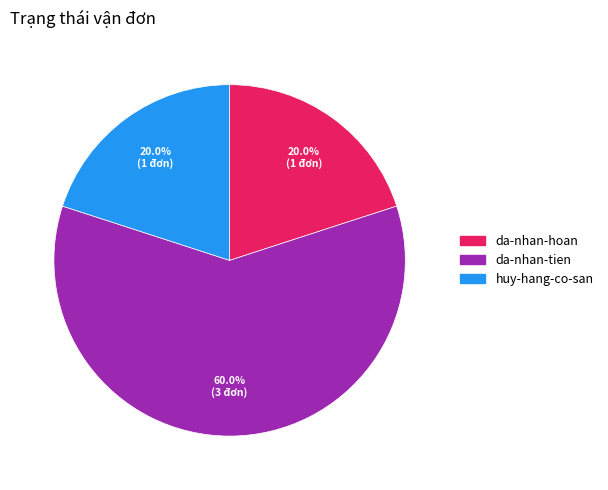

Which category has the biggest portion of the pie?

da-nhan-tien